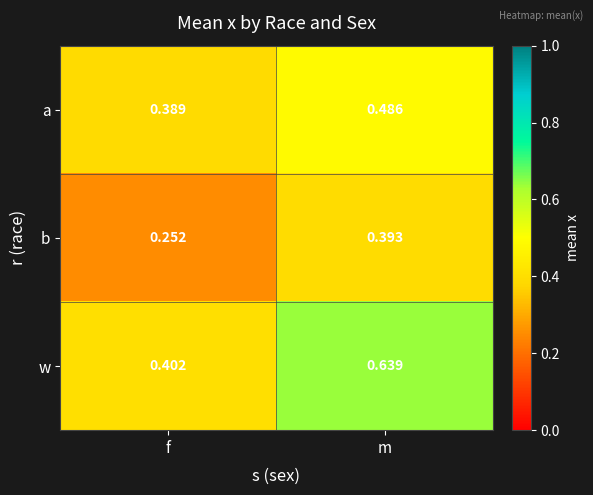

Rank the series at m from lowest to highest value.

b, a, w